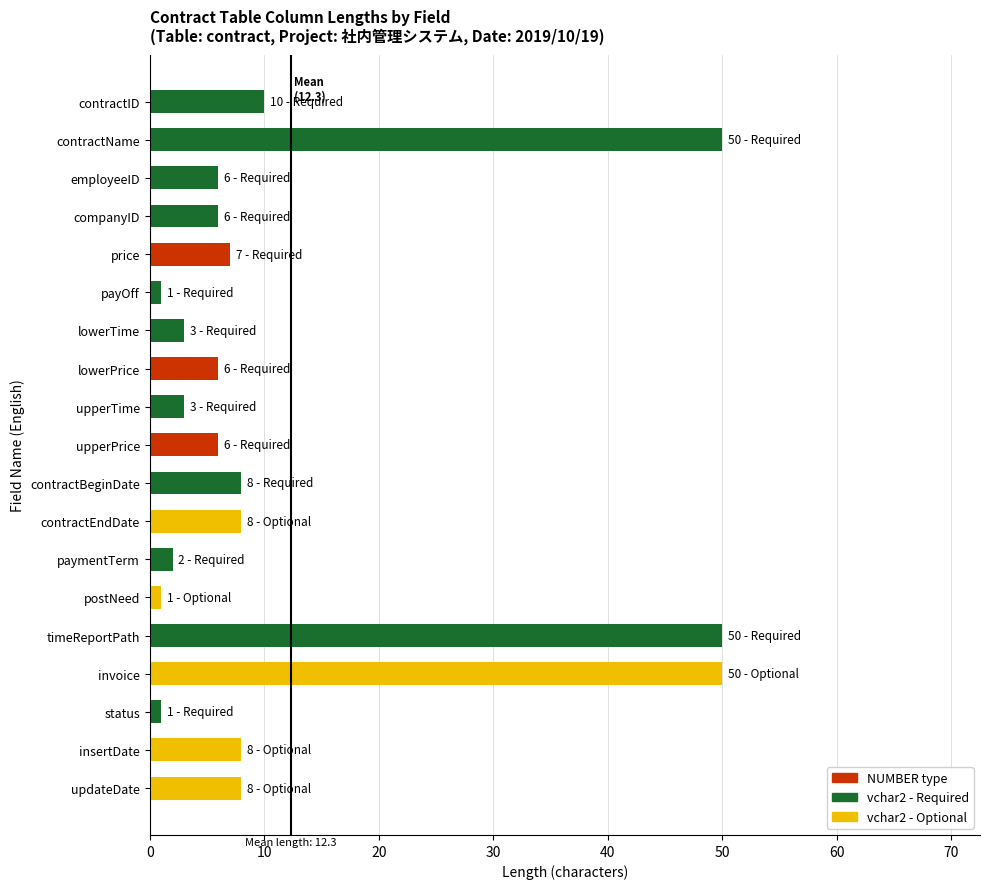

Reading bottom to top, transcribe all the data shown in this chart.

8	8	1	50	50	1	2	8	8	6	3	6	3	1	7	6	6	50	10